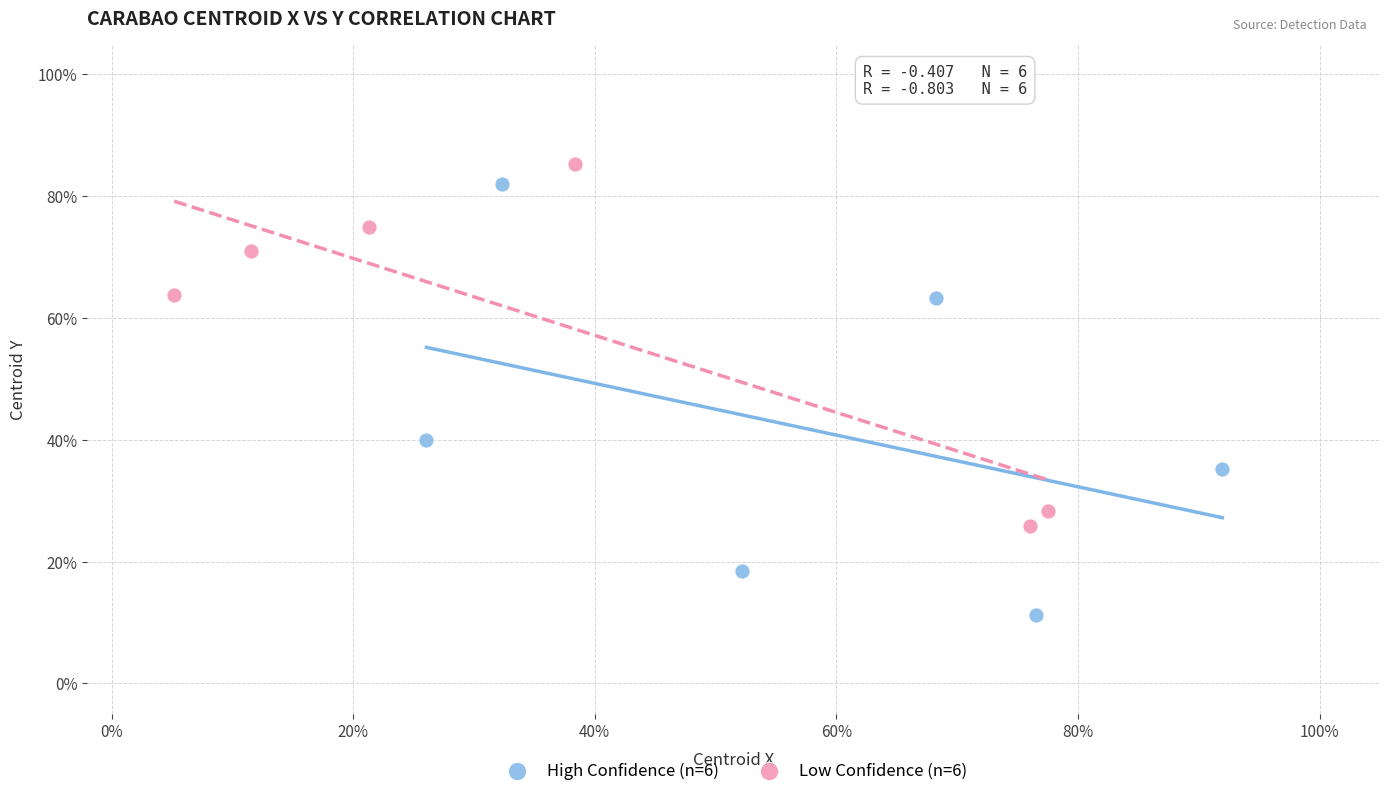

Which series contains the lowest Y value?

High Confidence (n=6)